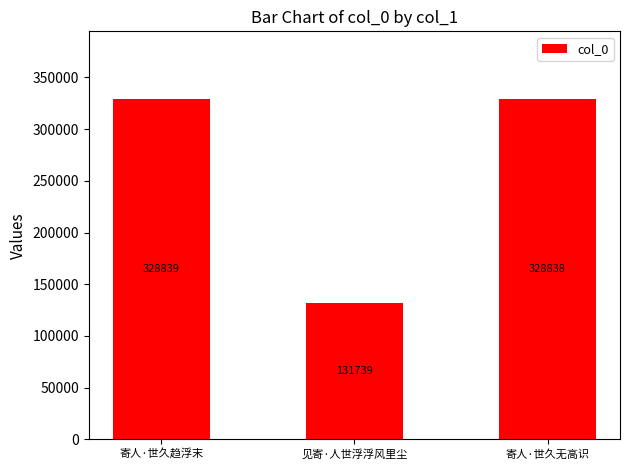

True or false: the data shows 128994 at 寄人·世久趋浮末.

False